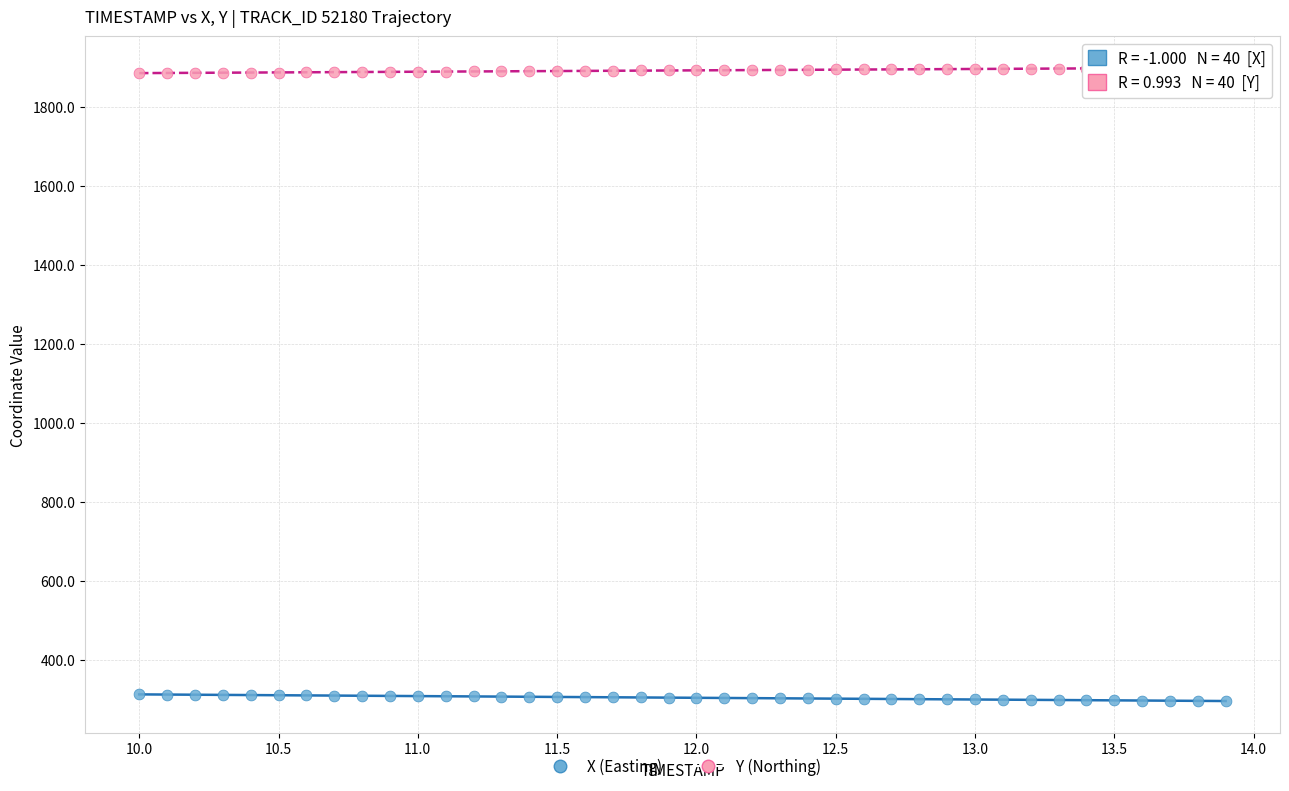

Across all data points, what is the range of X values (max minus min)?

3.9